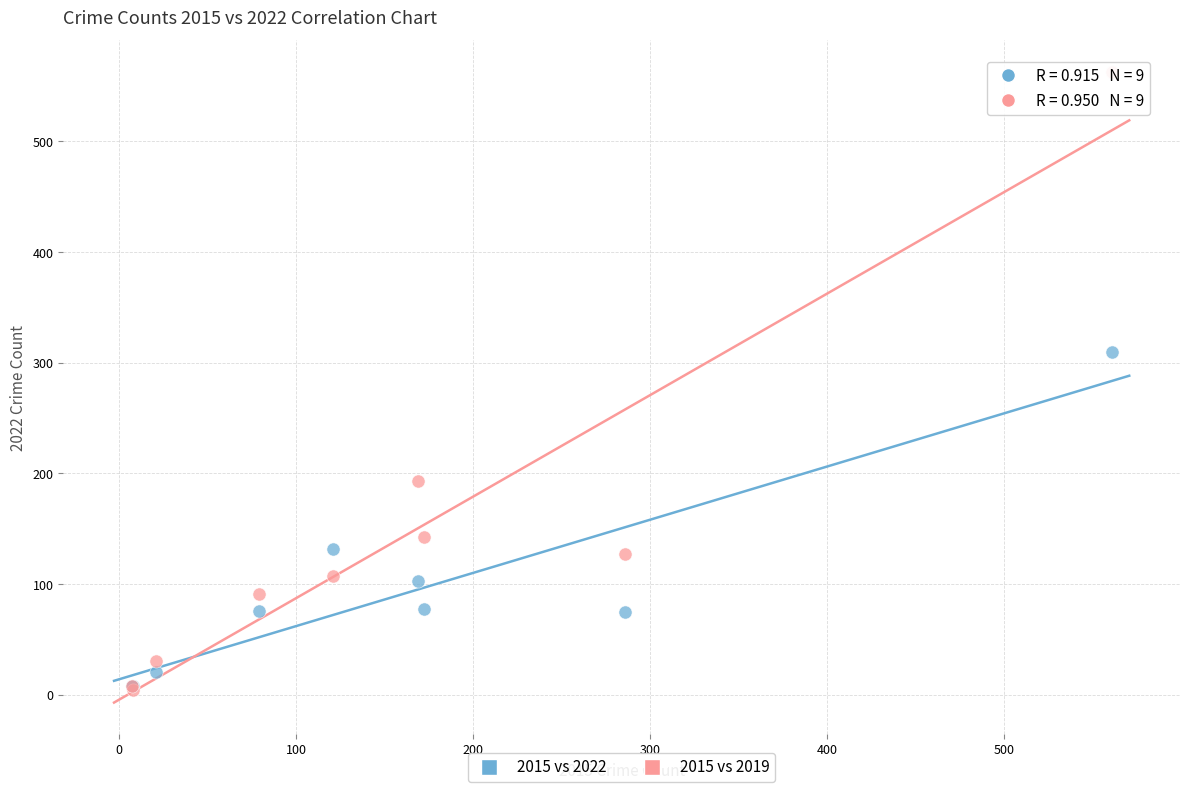

Across all series, what Y value is closest to 283?

310